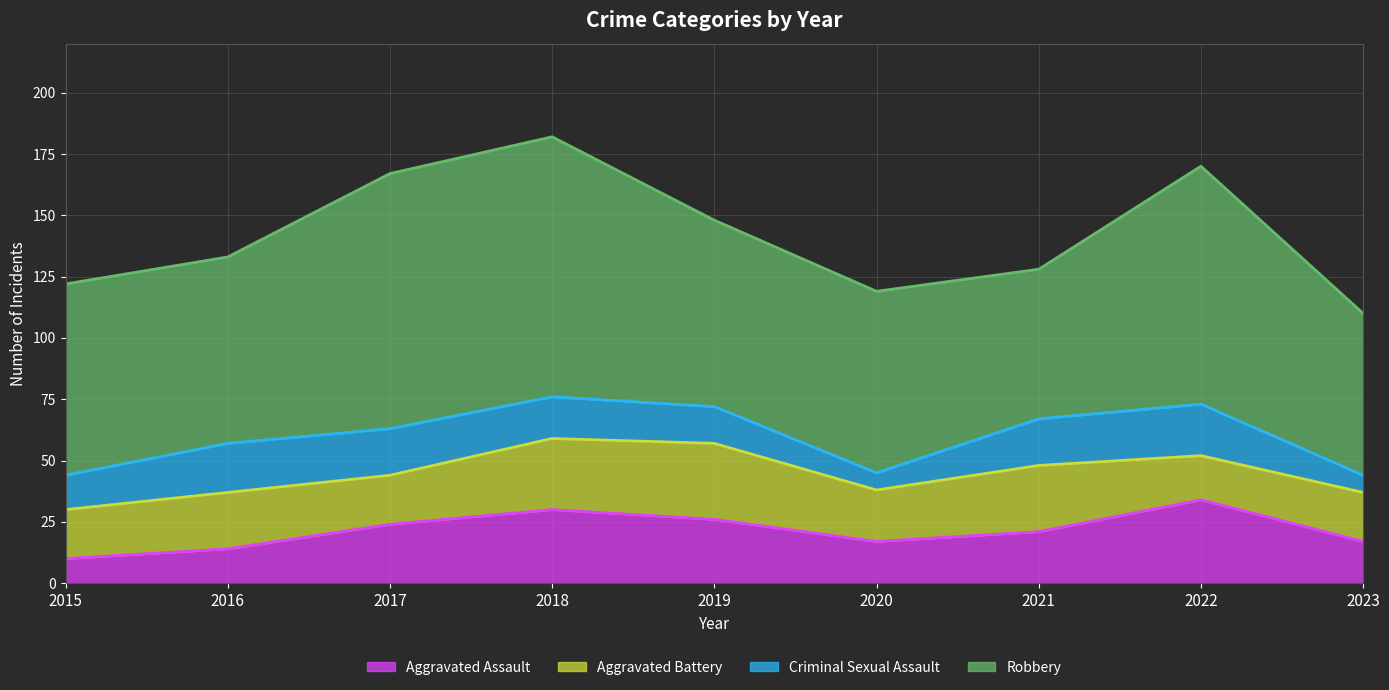

What is the sum of the Aggravated Assault values at 2023 and 2016?

31